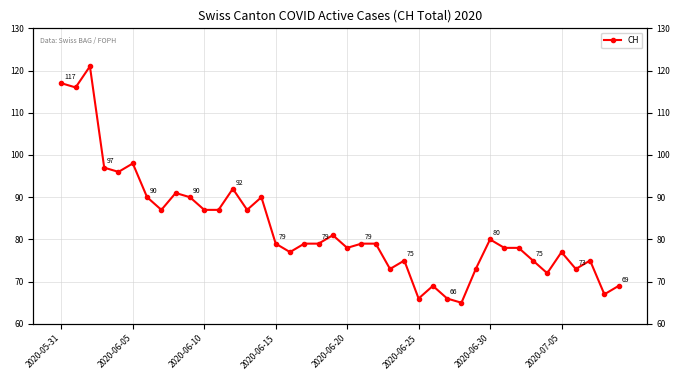

What is the value of the 5th point from the left?

96